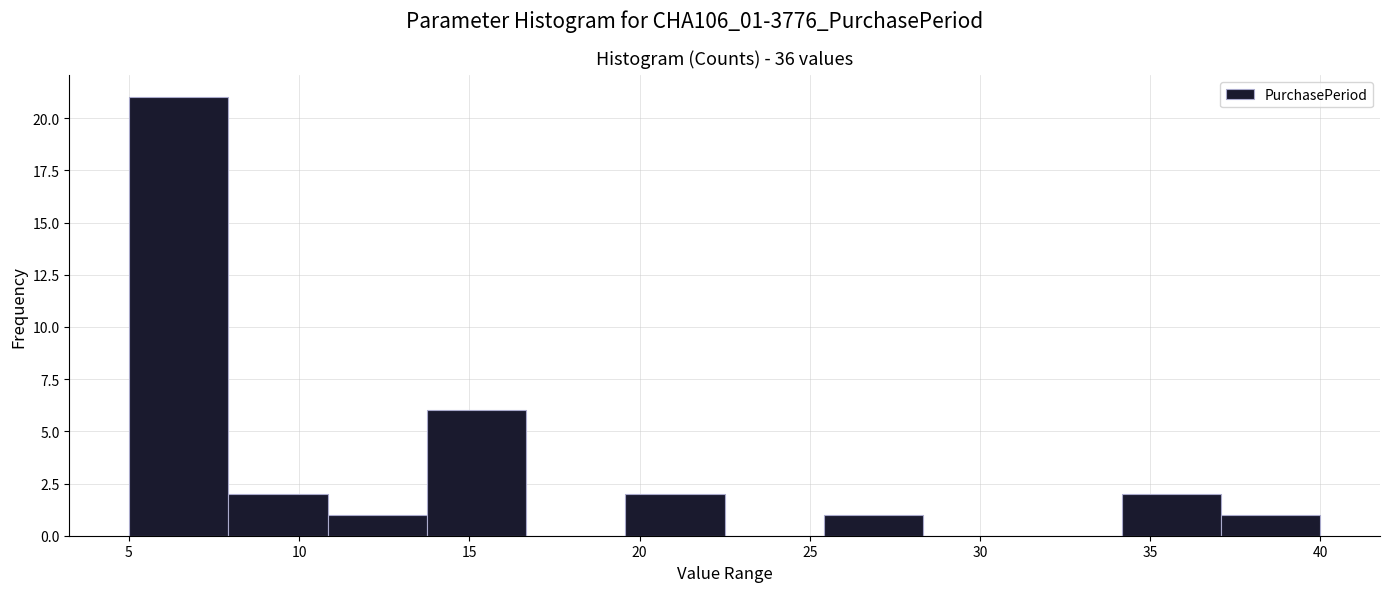

How tall is the bar that spans 34.0 to 37.0 on the x-axis? Neither the bar edges nor the heights are printed on the chart, so give them approximately, as read against the axes.

2